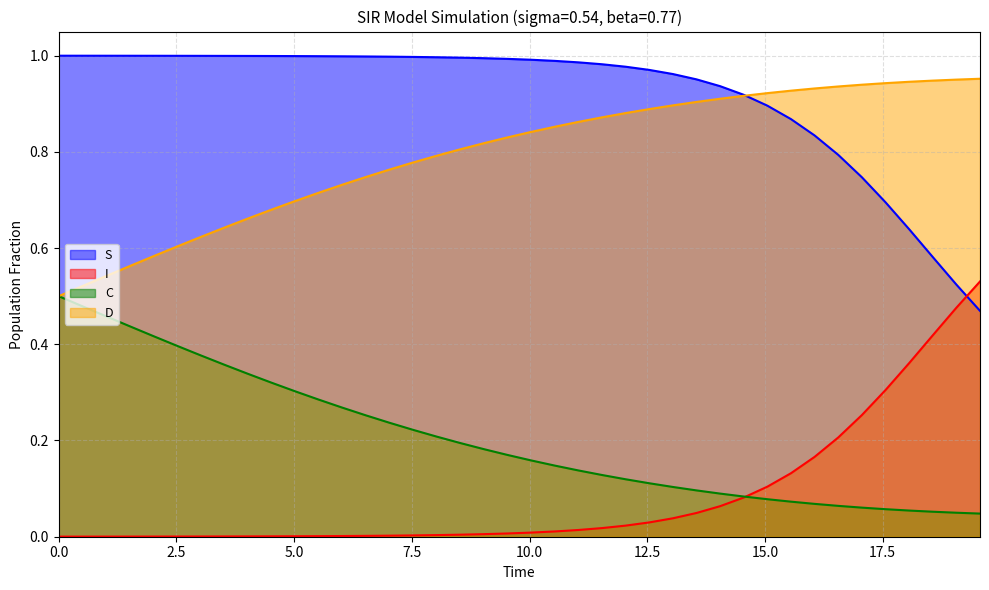

What are all the series names shown in the legend?

S, I, C, D